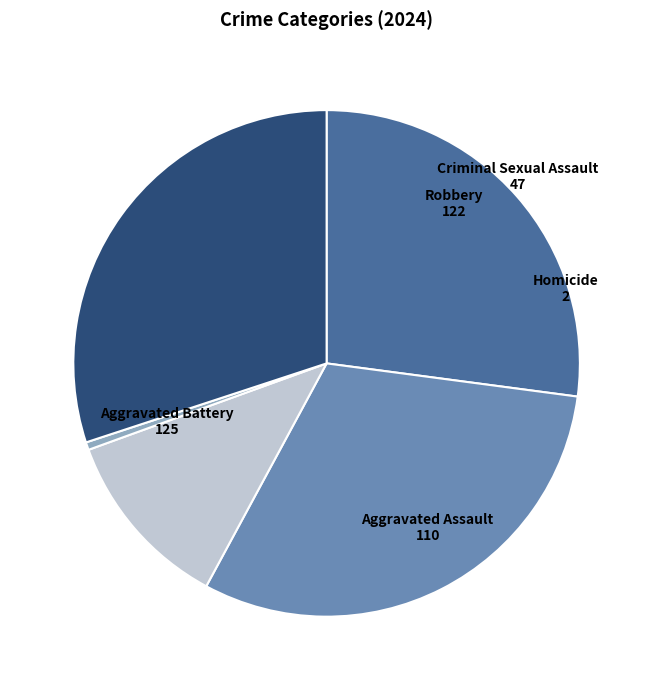

Does any single category account for the majority?

No